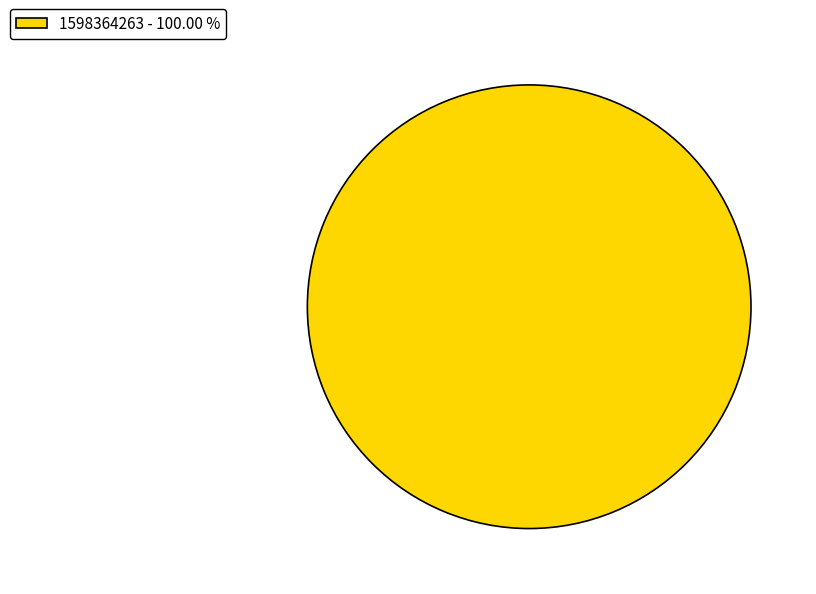

Is there a majority slice in this chart?

Yes